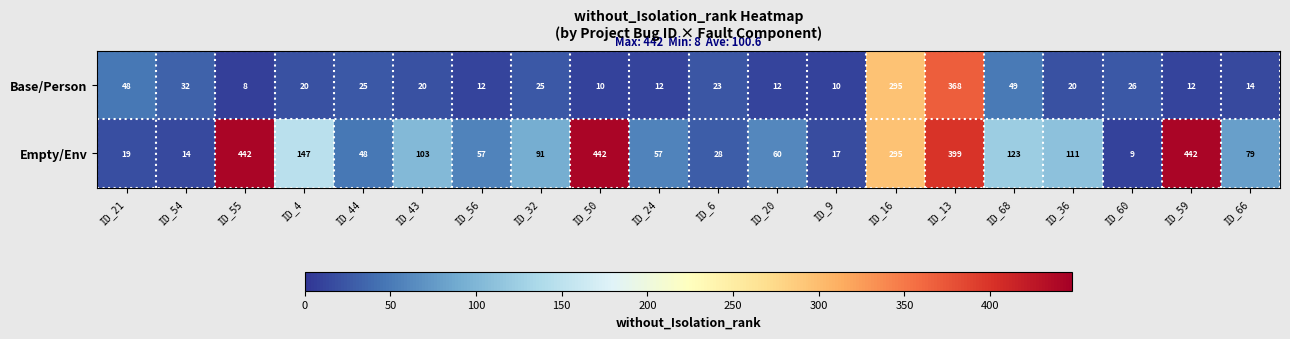

List the series in order of their overall mean, lowest first.

Base/Person, Empty/Env